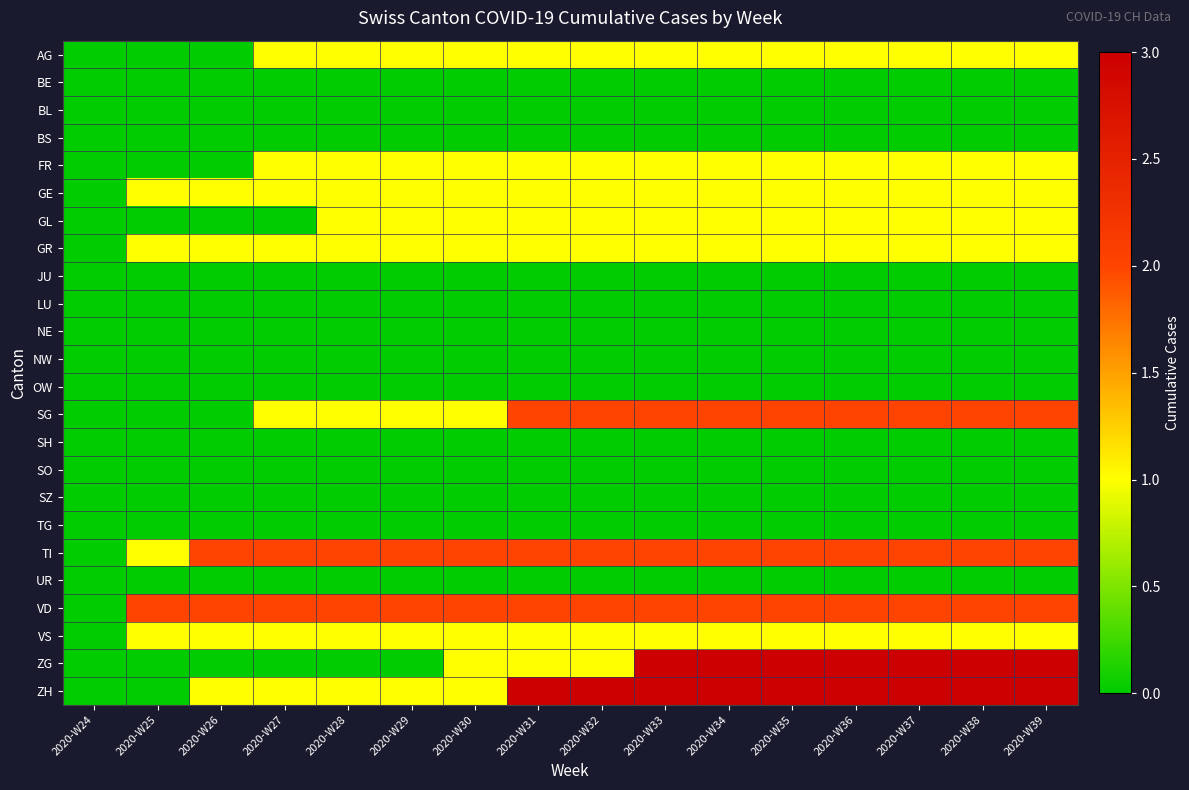

Which category has the highest value across all series?

2020-W33